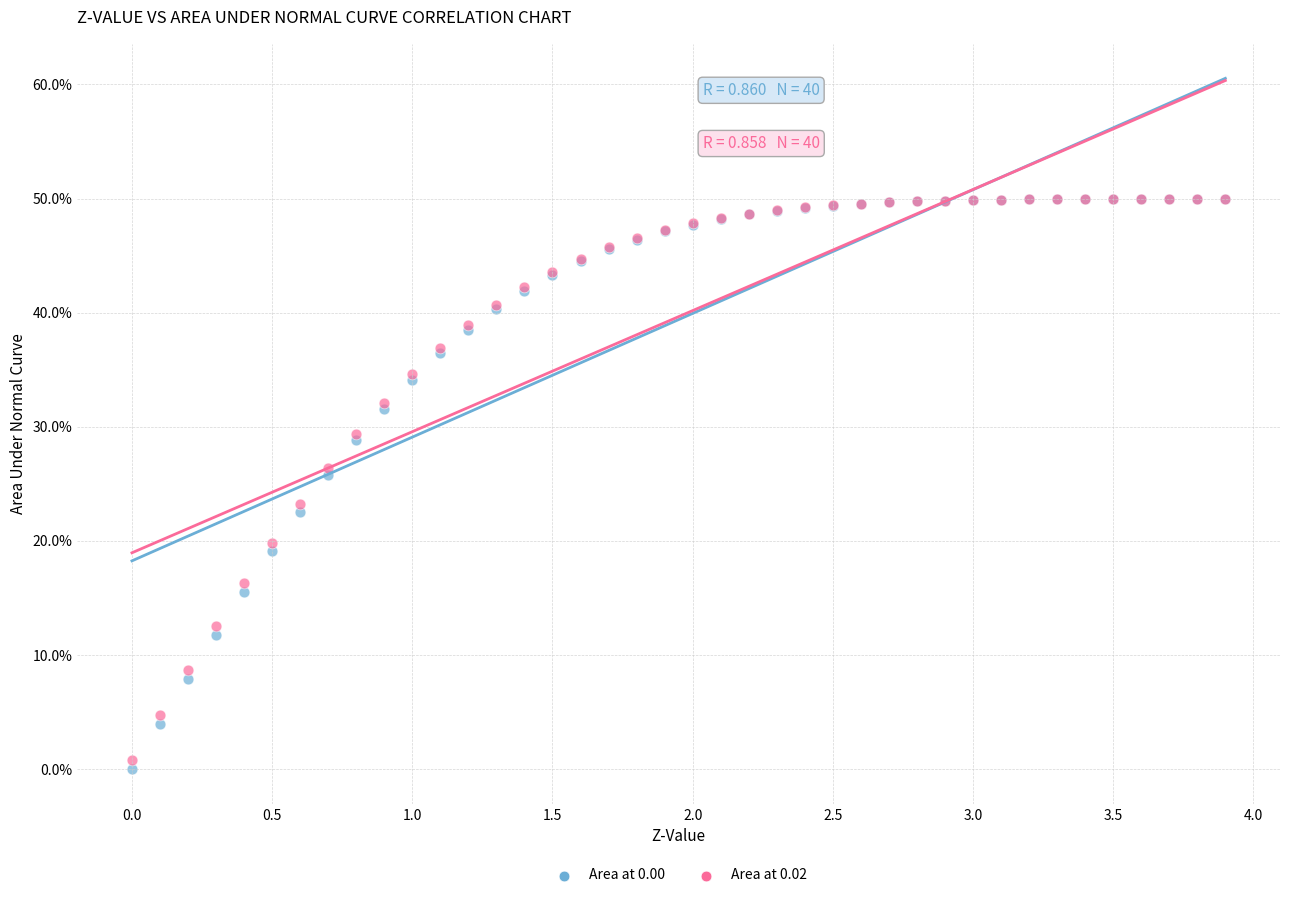

What are all the series names shown in the legend?

Area at 0.00, Area at 0.02